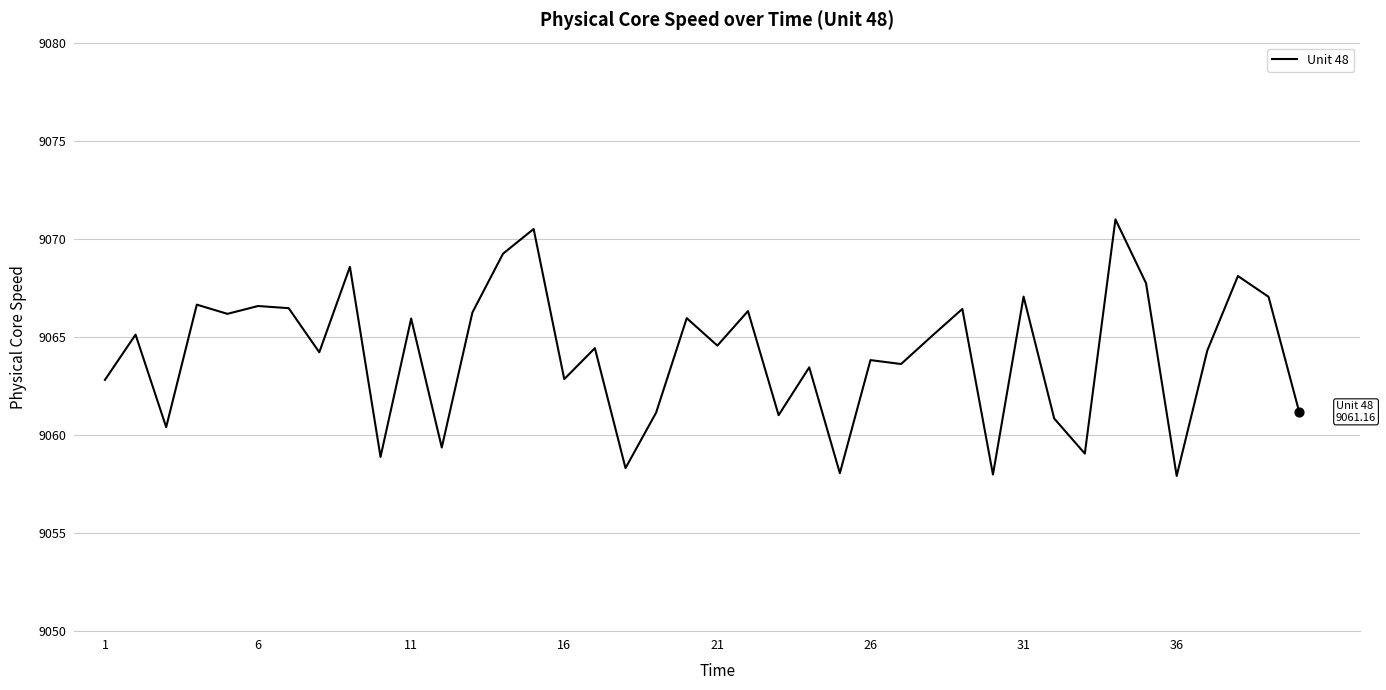

What is the greatest value displayed?

9071.0